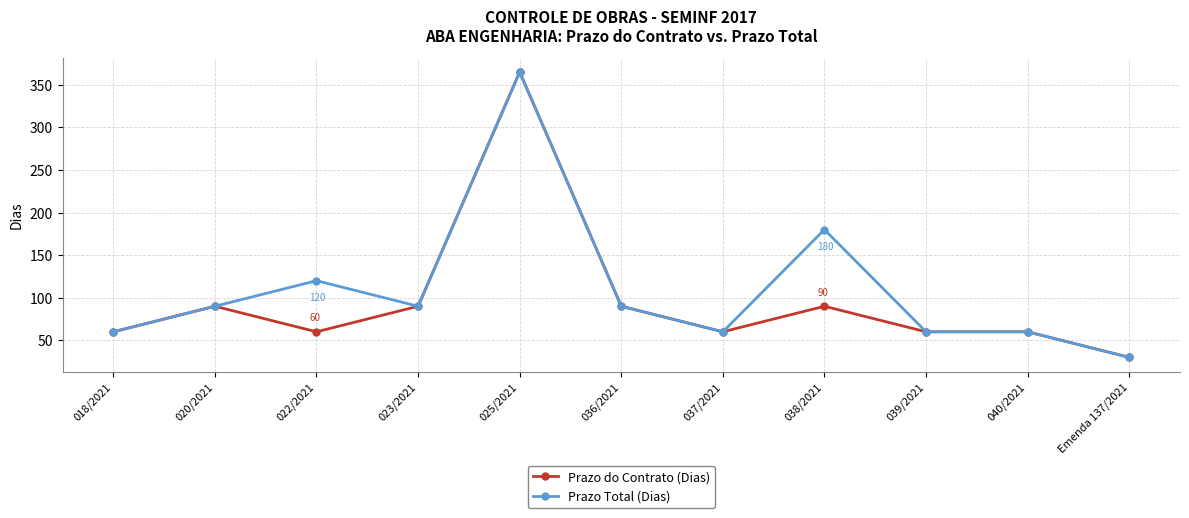

What is the spread (max minus min) of values at 038/2021?

90